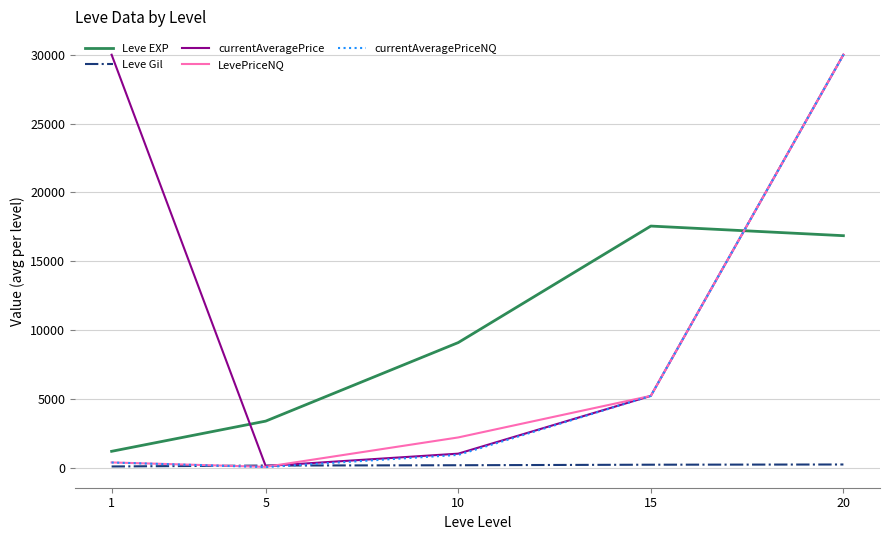

List the labels in order of Leve EXP value, smallest first.

1, 5, 10, 20, 15